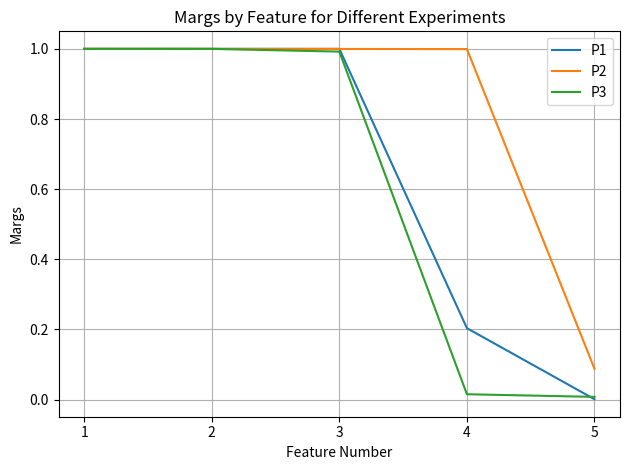

What is the sum of the P3 values at 5 and 3?

1.0